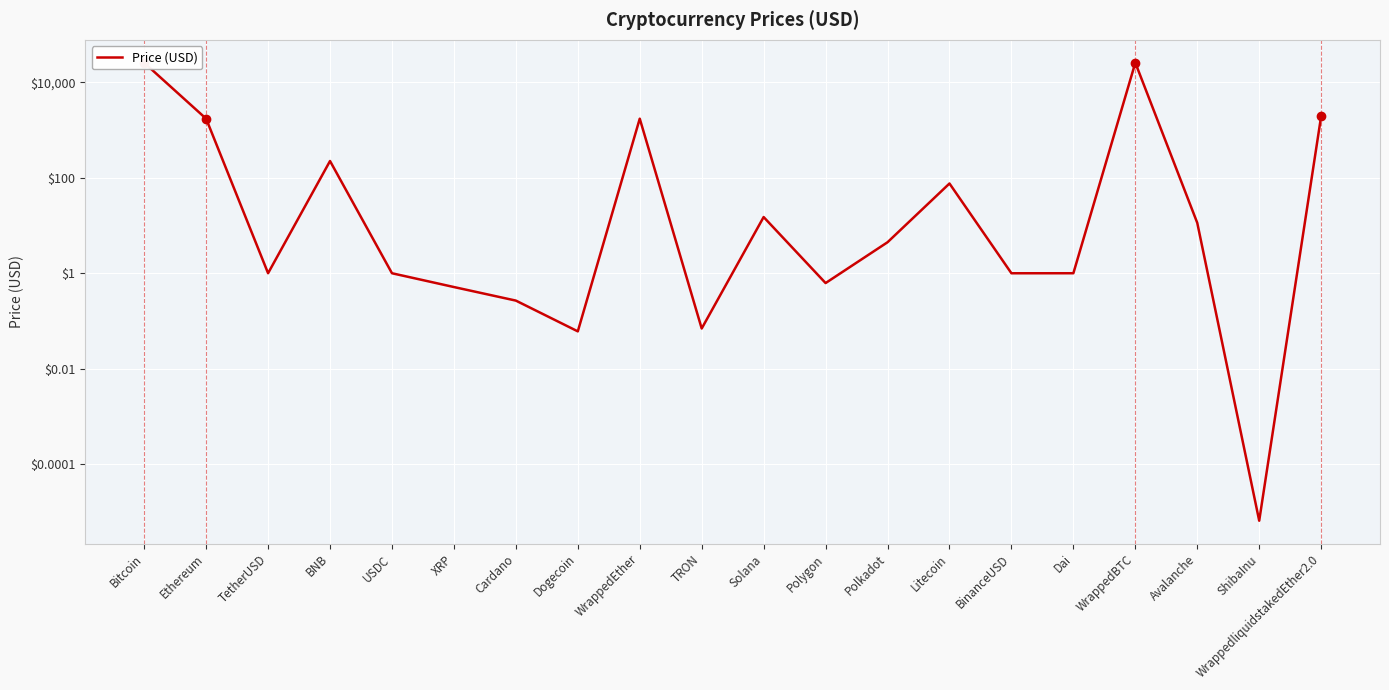

True or false: there are more than 2 points higher than both neighbors.

True